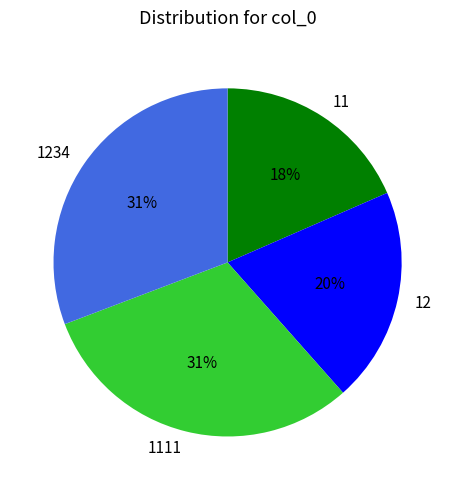

How many slices are in this pie chart?

4